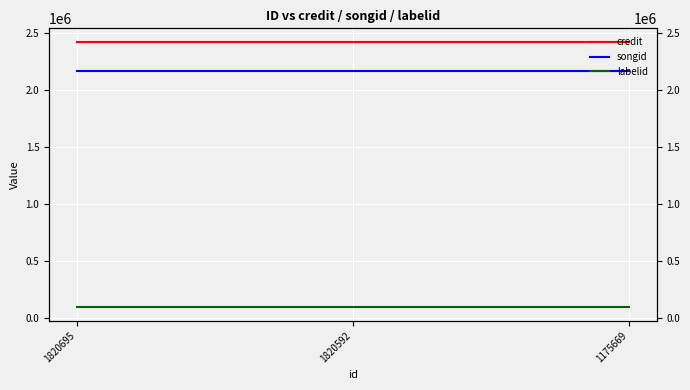

At which category is the sum across all series the highest?

1820695